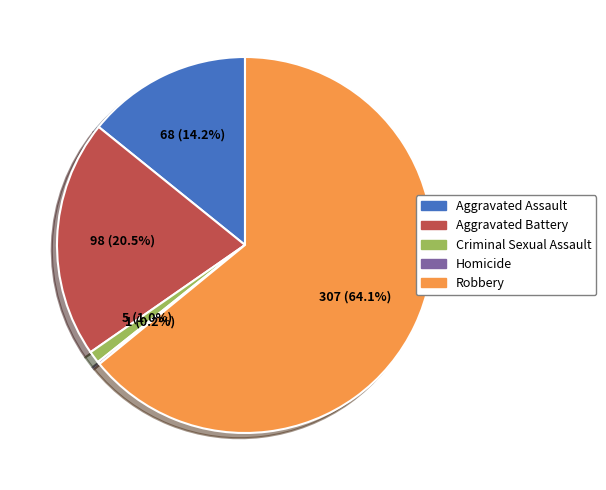

To the nearest percent, what is the difference between the Aggravated Assault and Aggravated Battery slice percentages?

6%